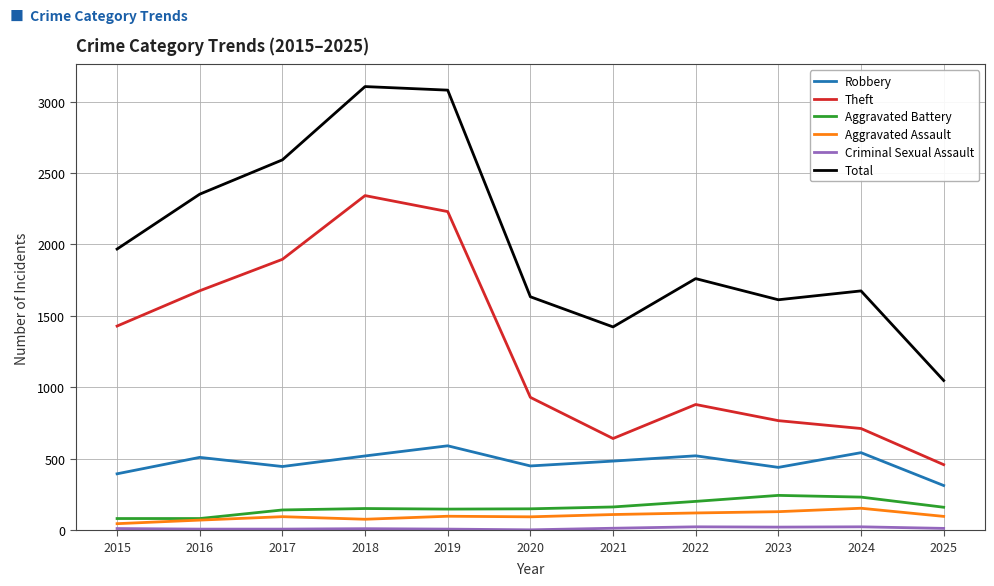

Which series changed the most between 2019 and 2024?

Theft